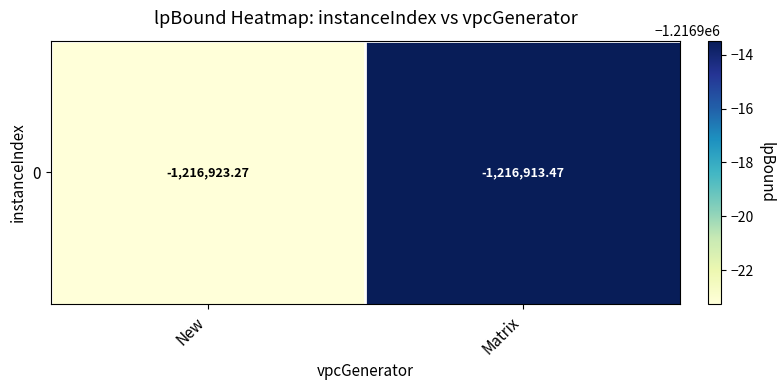

Between Matrix and New, which is larger?

Matrix